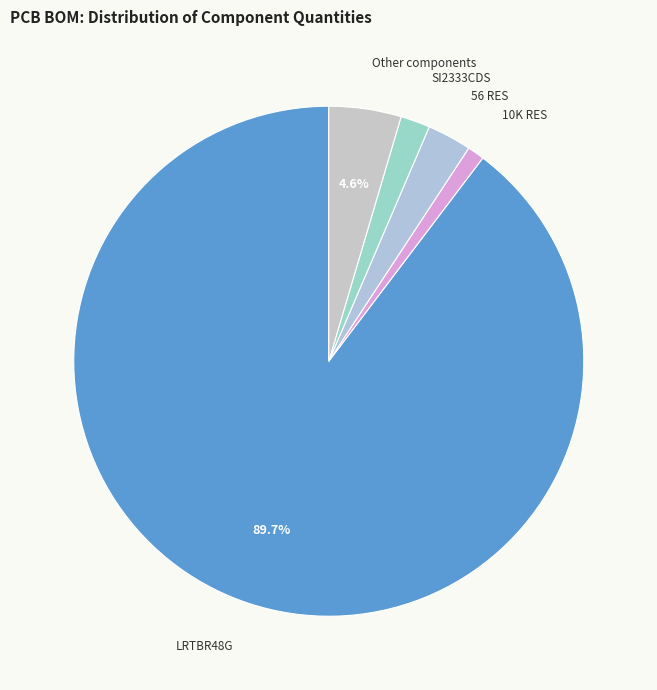

Does any single category account for the majority?

Yes